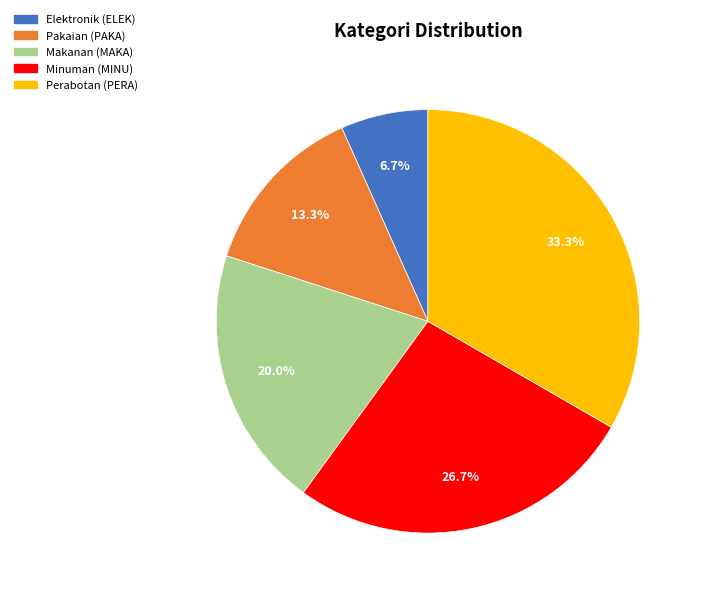

Does any single category account for the majority?

No